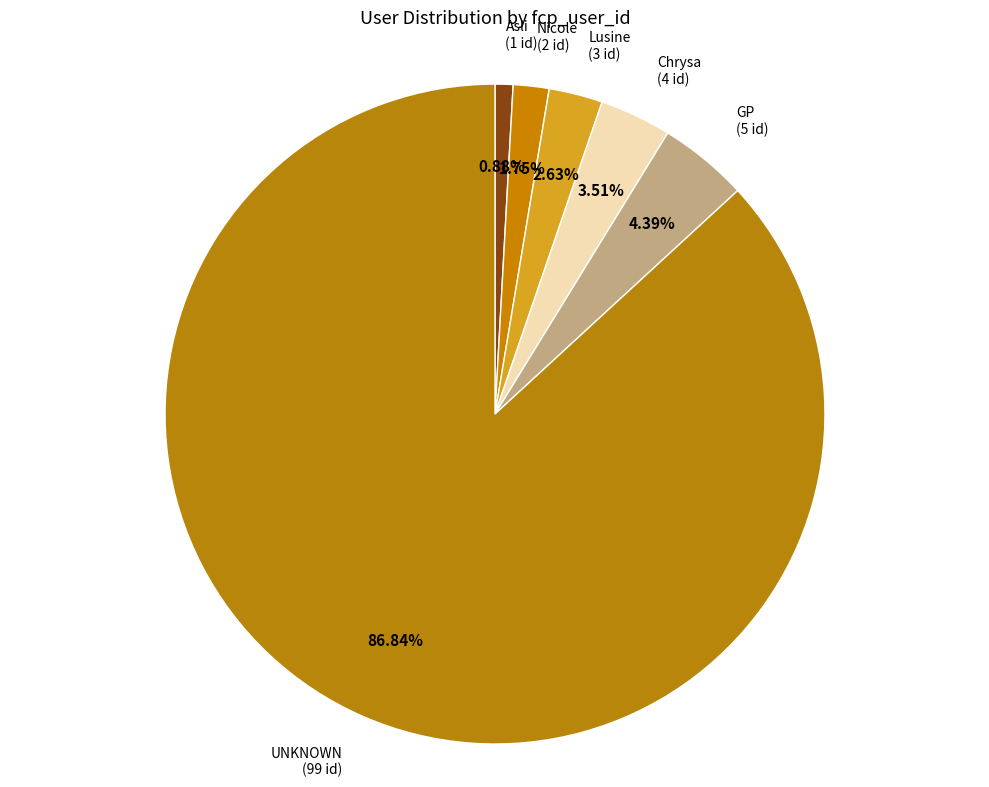

Which category accounts for the majority?

UNKNOWN